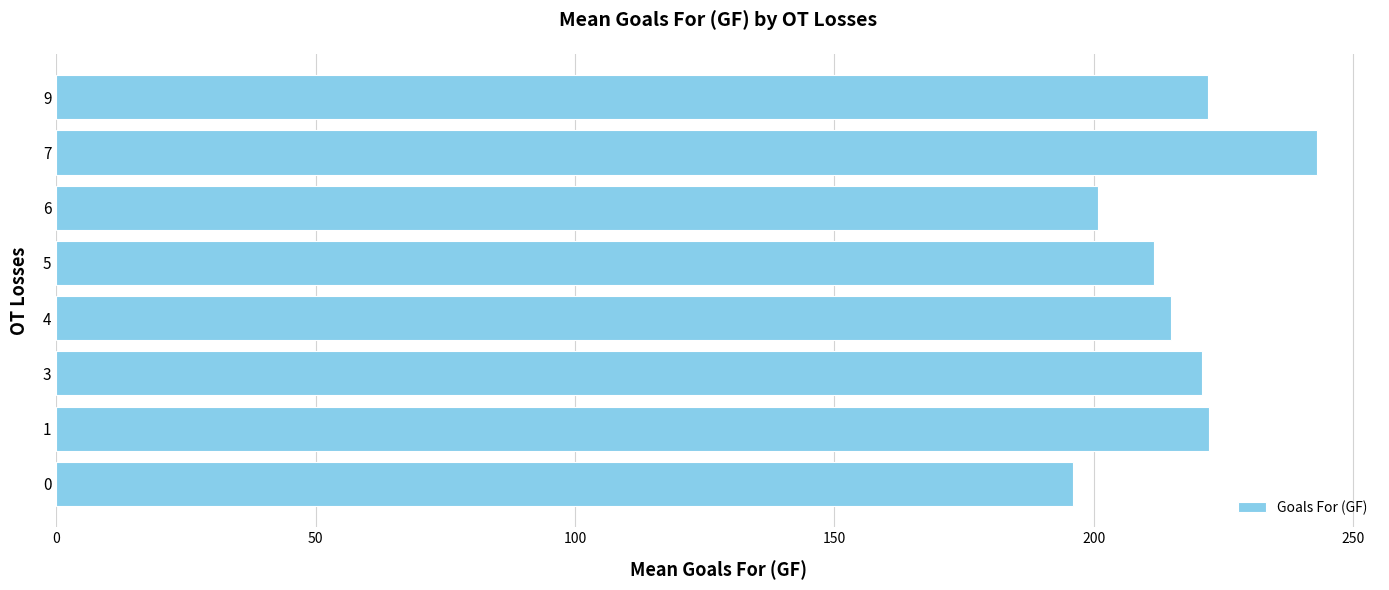

What is the ratio of the value at 7 to the value at 5?

1.1